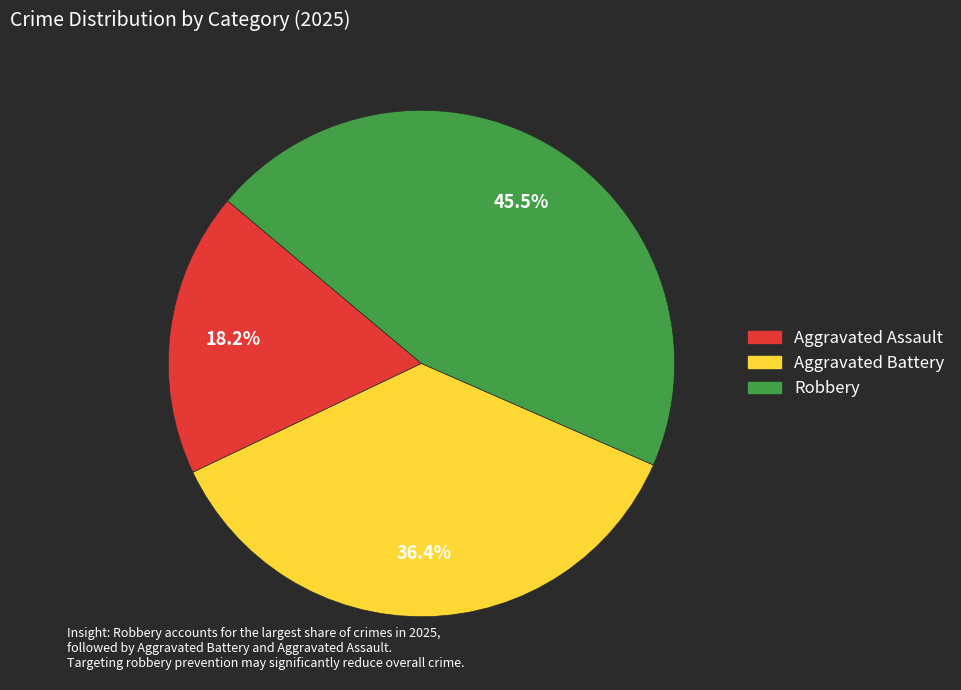

To the nearest percent, what is the difference between the Aggravated Assault and Robbery slice percentages?

27%